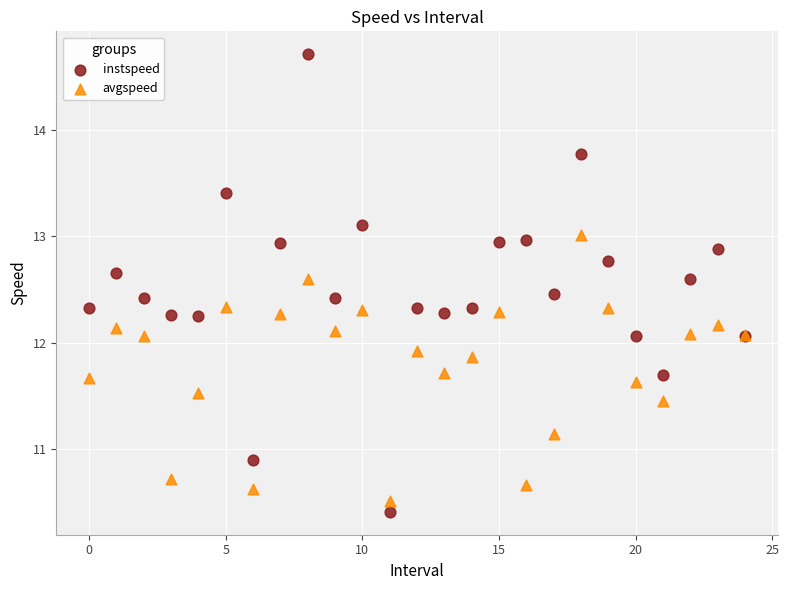

Which series contains the lowest Y value?

instspeed